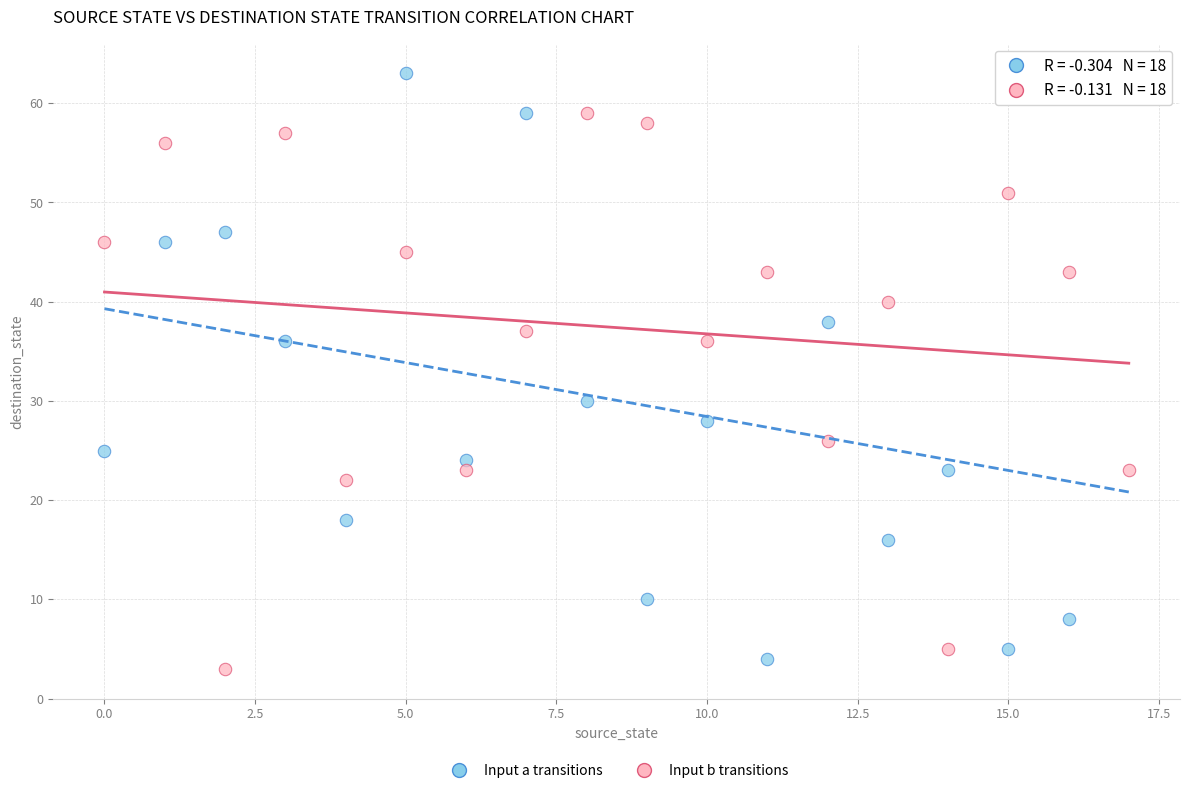

Which series has the largest Y range (max minus min)?

Input a transitions